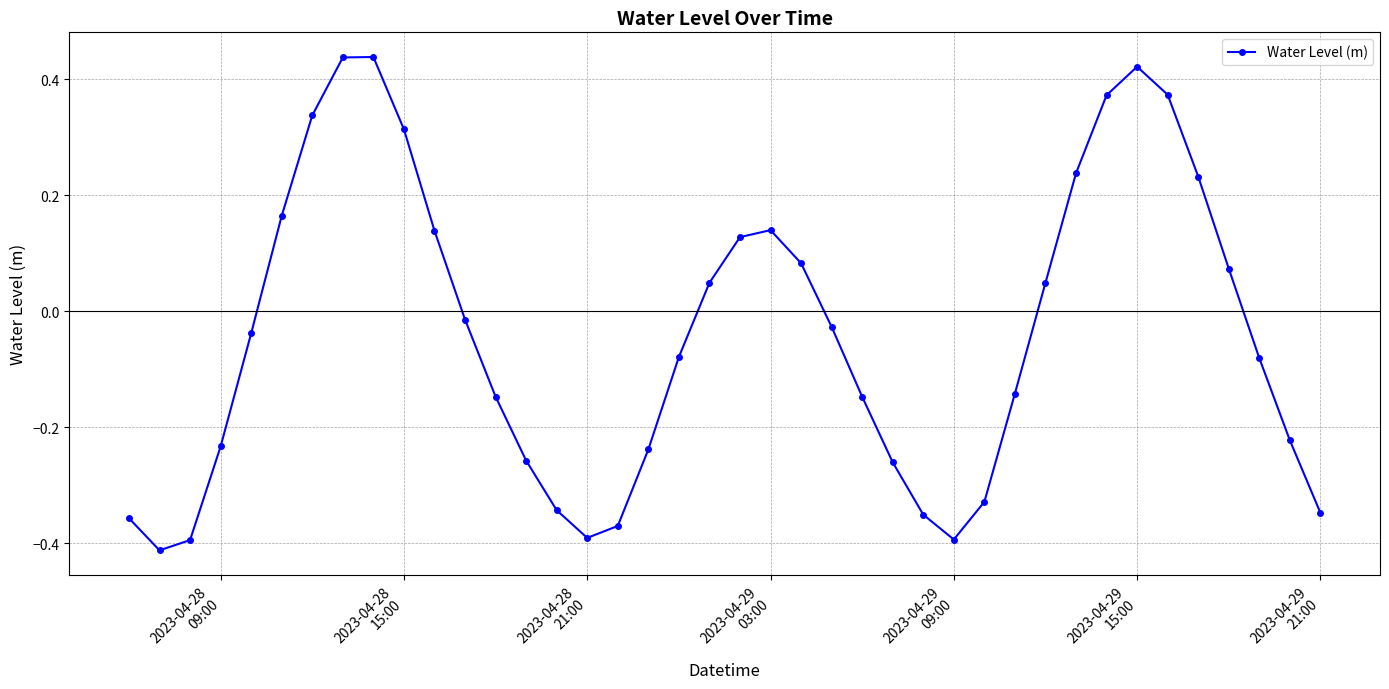

How many interior local peaks (higher than both neighbors) does the data have?

3